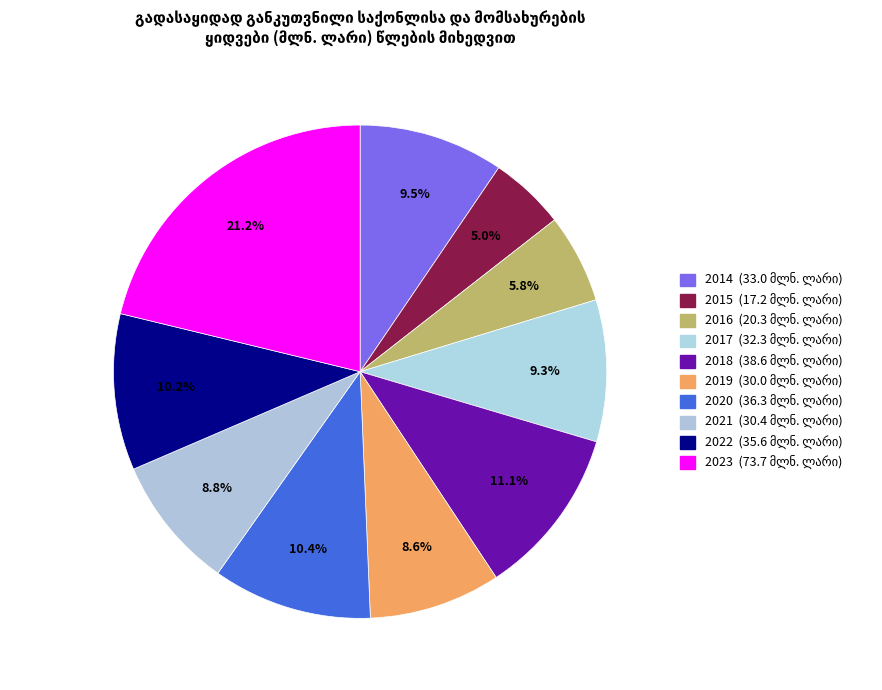

How many slices are in this pie chart?

10